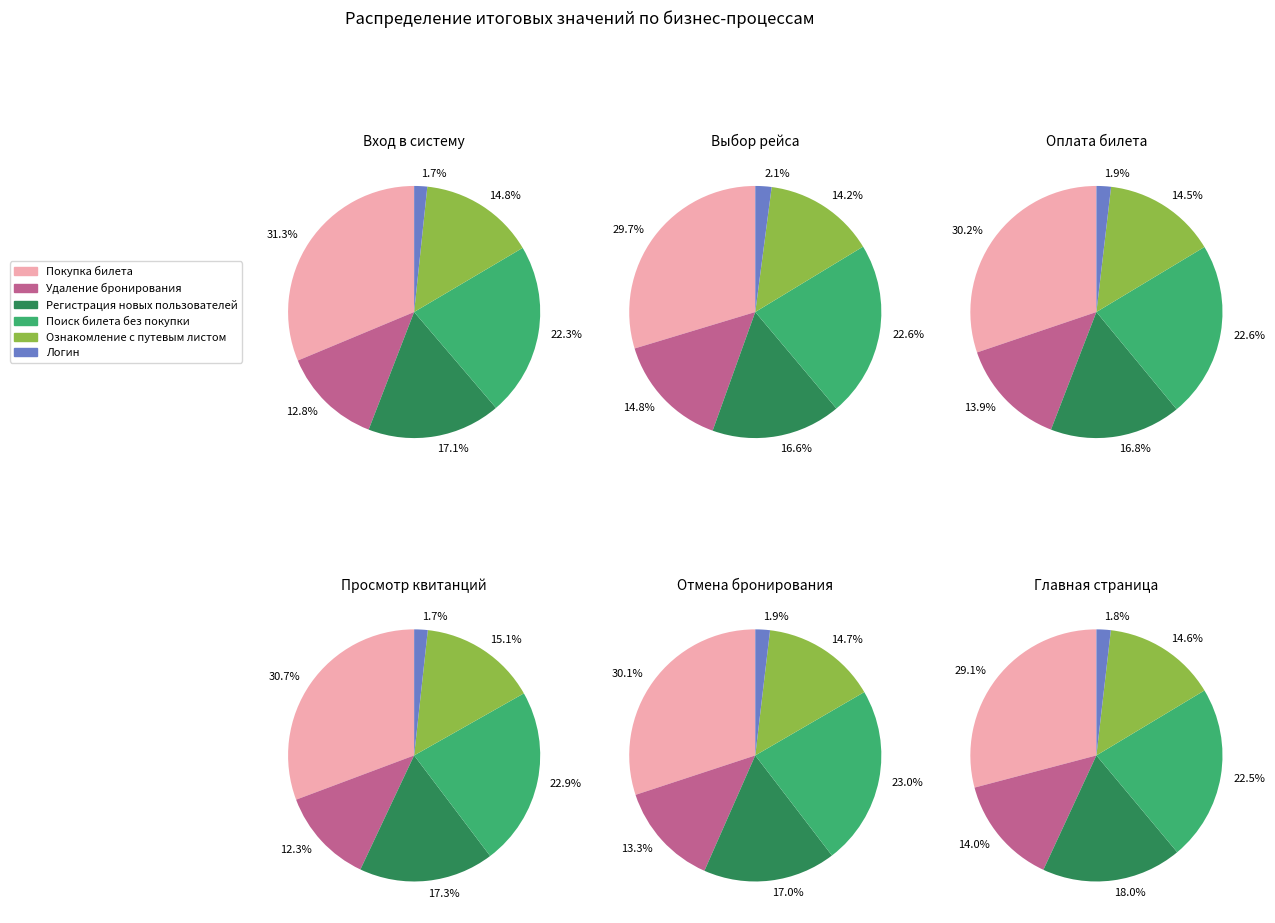

Is Регистрация новых пользователей the majority of the pie?

No